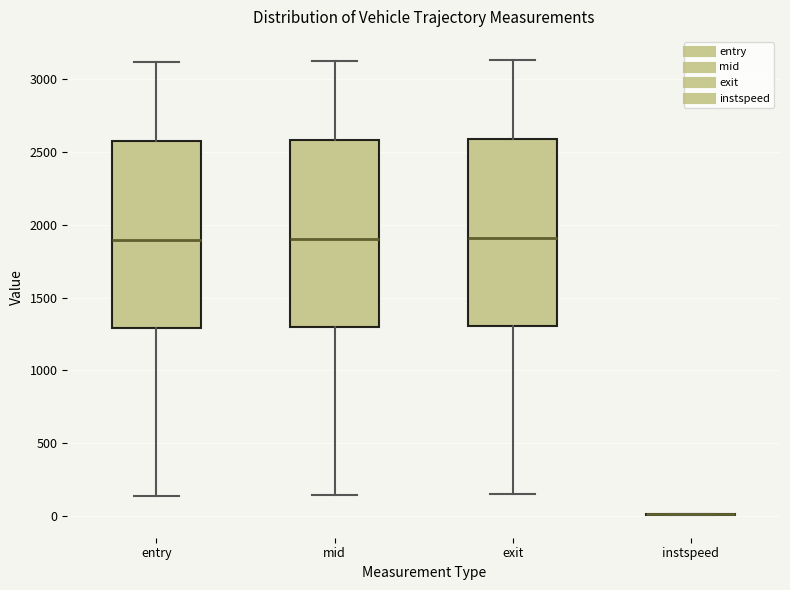

Reading left to right, read every box against the y-axis: the position of its median line, the range the box covers, and the ends of its whiskers. The values are not printed on the chart, so give them approximately, as read against the axis.

entry: median 1900, box 1300 to 2550, whiskers 150 to 3100
mid: median 1900, box 1300 to 2600, whiskers 150 to 3100
exit: median 1900, box 1300 to 2600, whiskers 150 to 3150
instspeed: box collapsed to a line at 0, whiskers 0 to 0